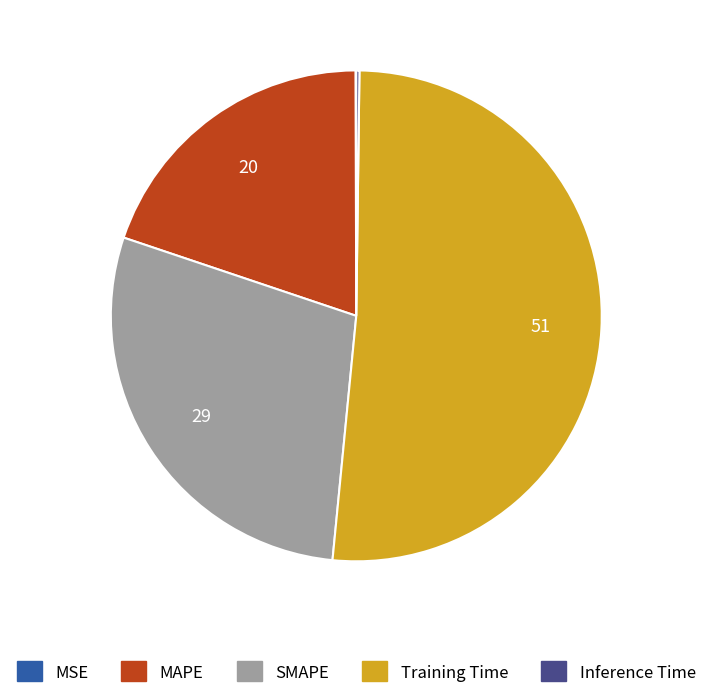

Which slice is the largest?

Training Time